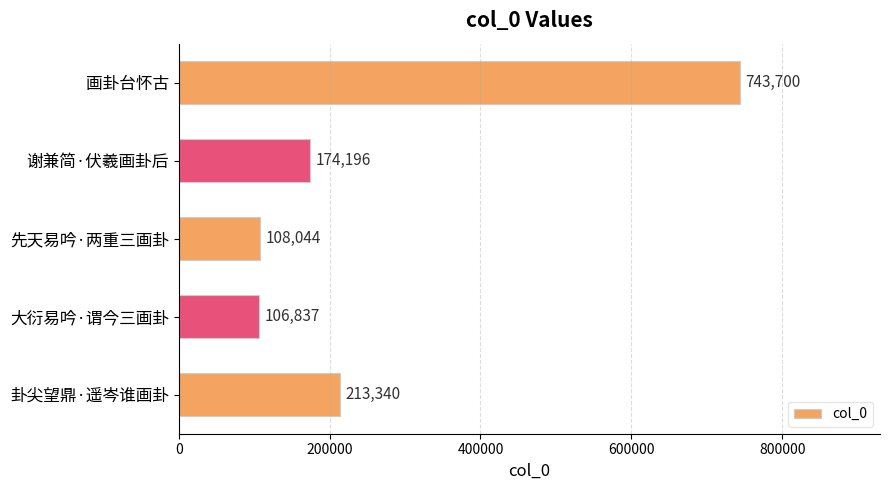

What is the smallest value displayed?

106837